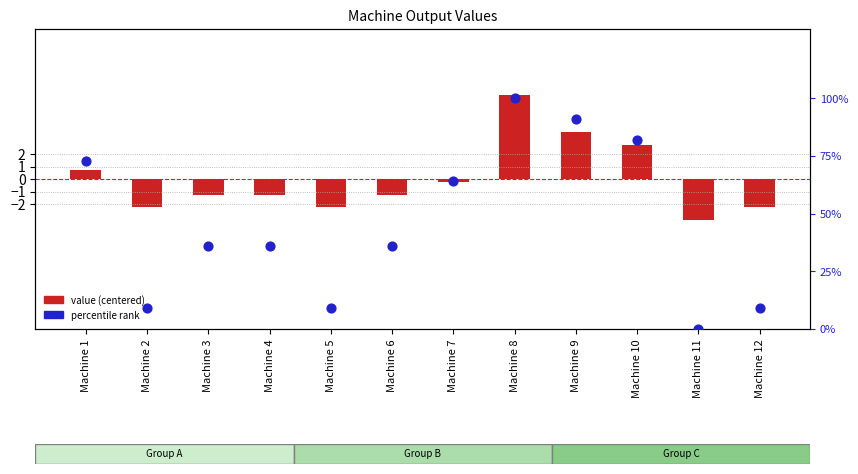

Is the value of value (centered) at Machine 6 greater than the value of percentile rank at Machine 12?

No